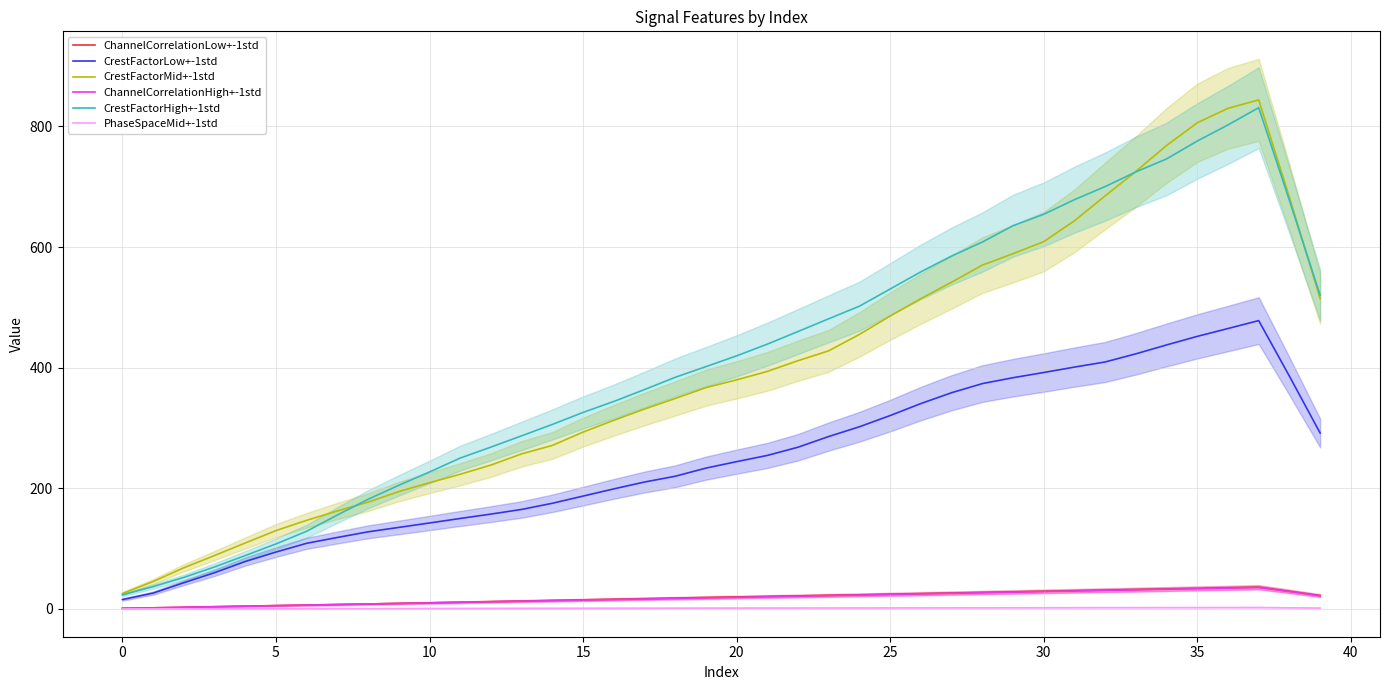

Which series has the largest total across all categories?

CrestFactorHigh+-1std